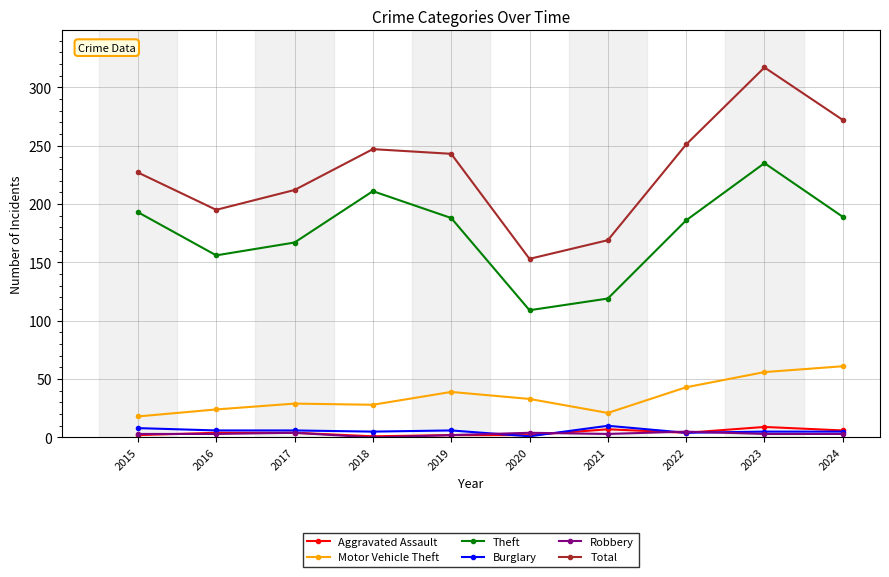

Which category has the highest value across all series?

2023